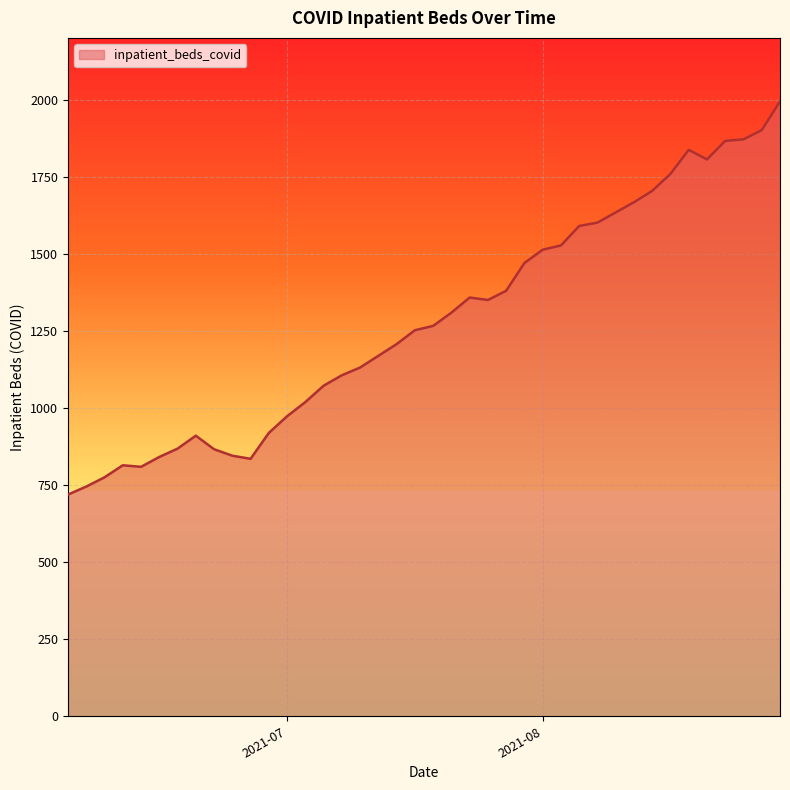

What is the minimum value shown in the chart?

719